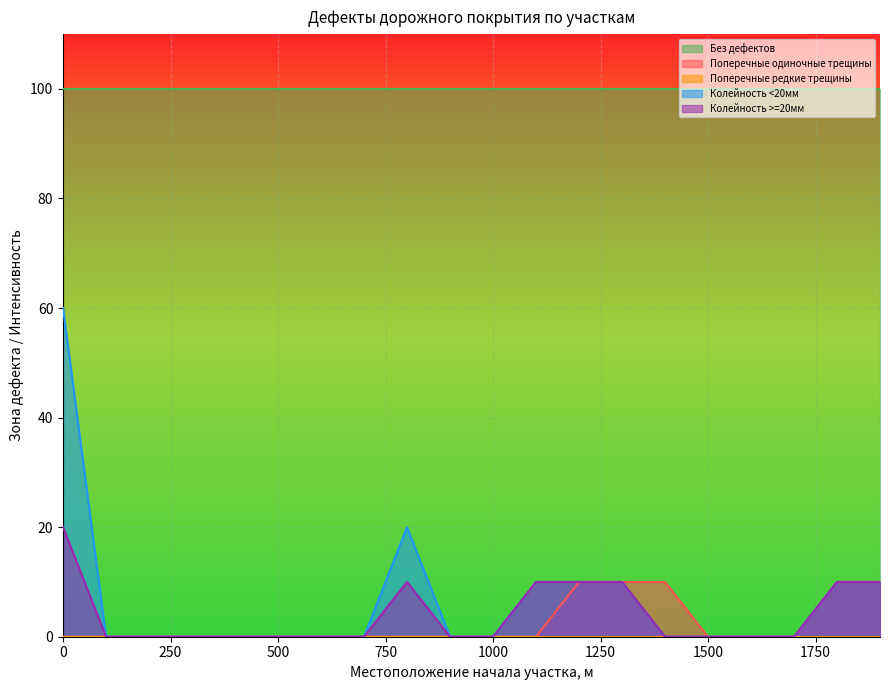

True or false: Поперечные одиночные трещины and Без дефектов intersect in this chart.

False